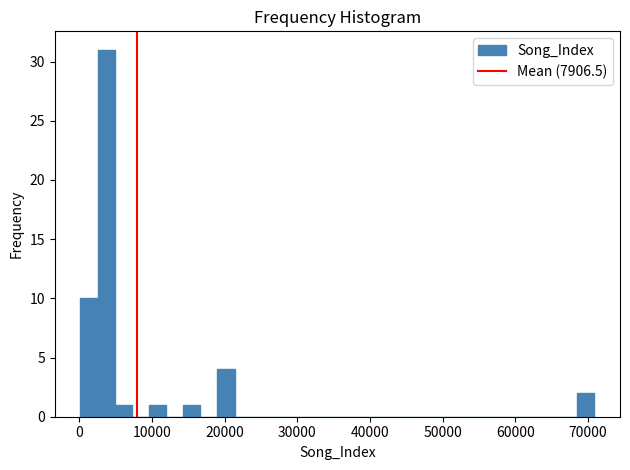

Read against the x-axis, roughly where is the centre of the tallest bar?

4000